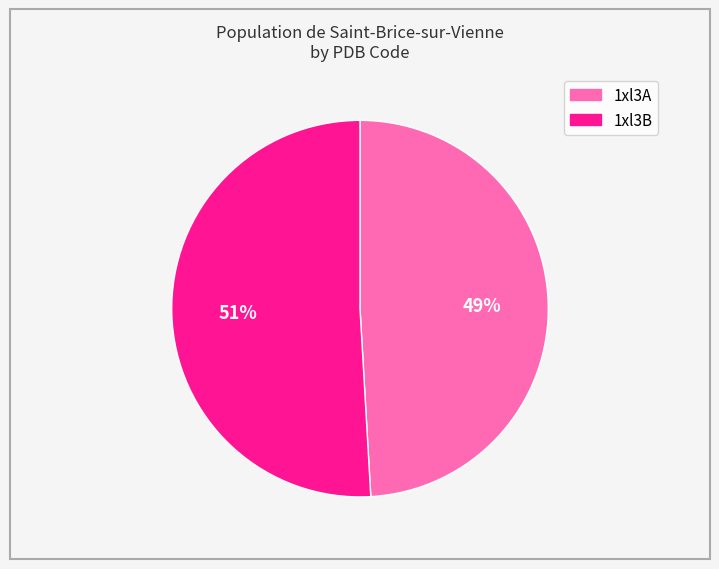

What percentage is the 1xl3A slice, to the nearest percent?

49%